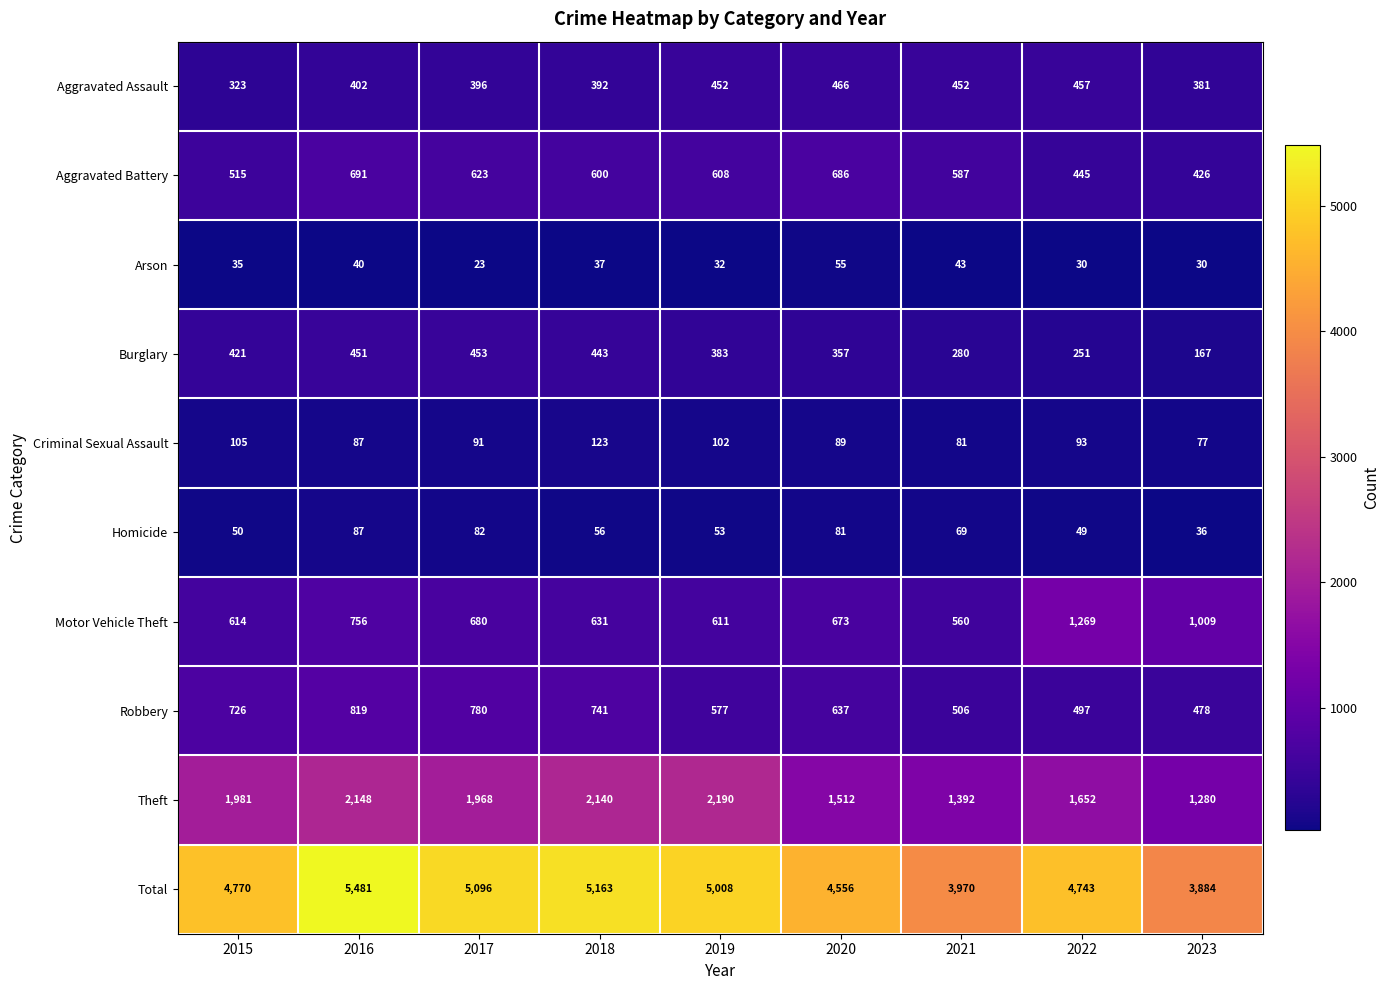

Which series changed the most between 2019 and 2021?

Total